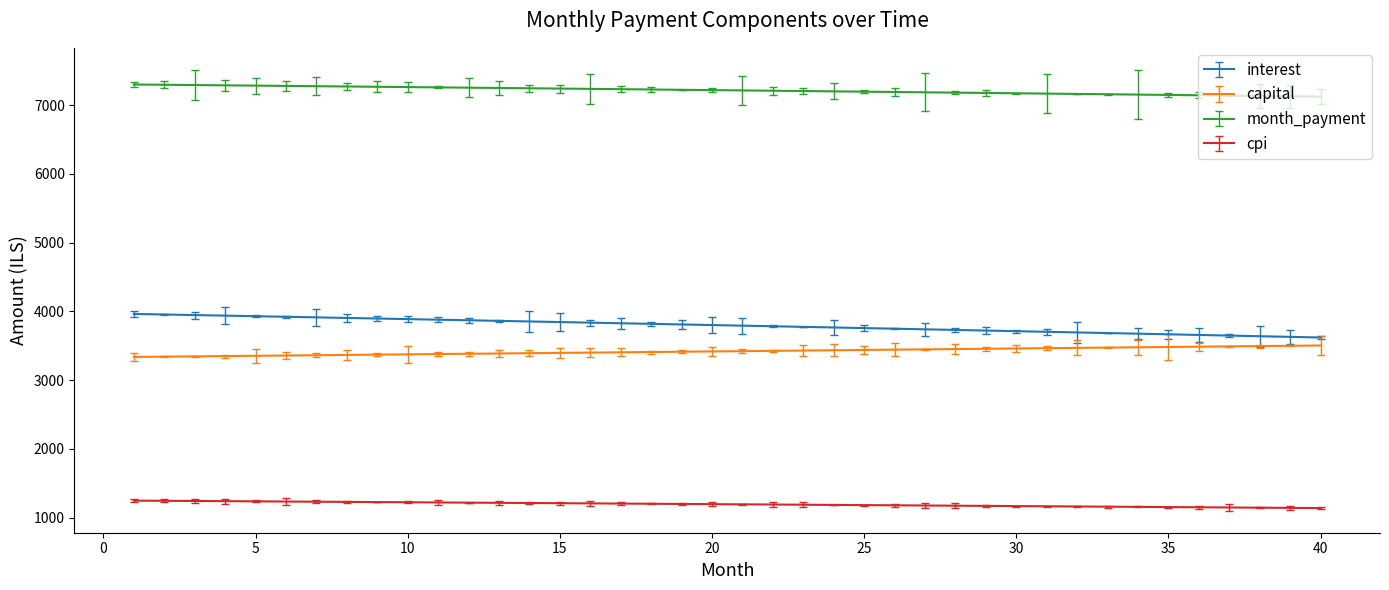

How many values in the cpi series are below 1196?

20